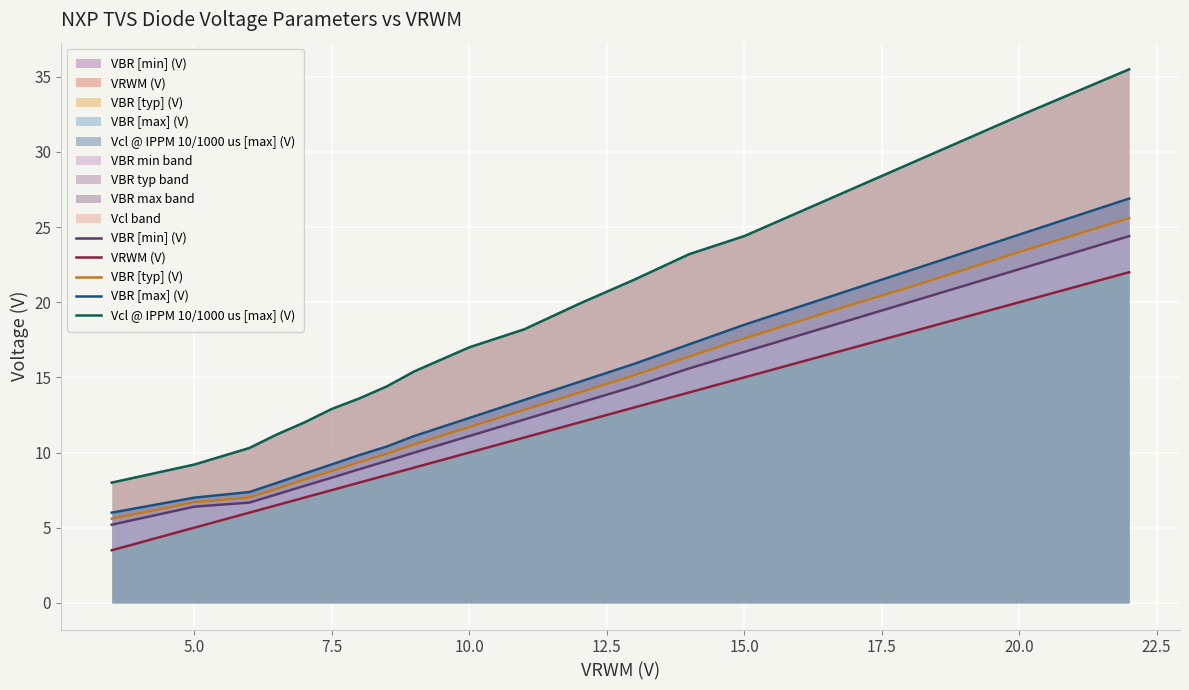

What is the smallest value displayed?

3.5